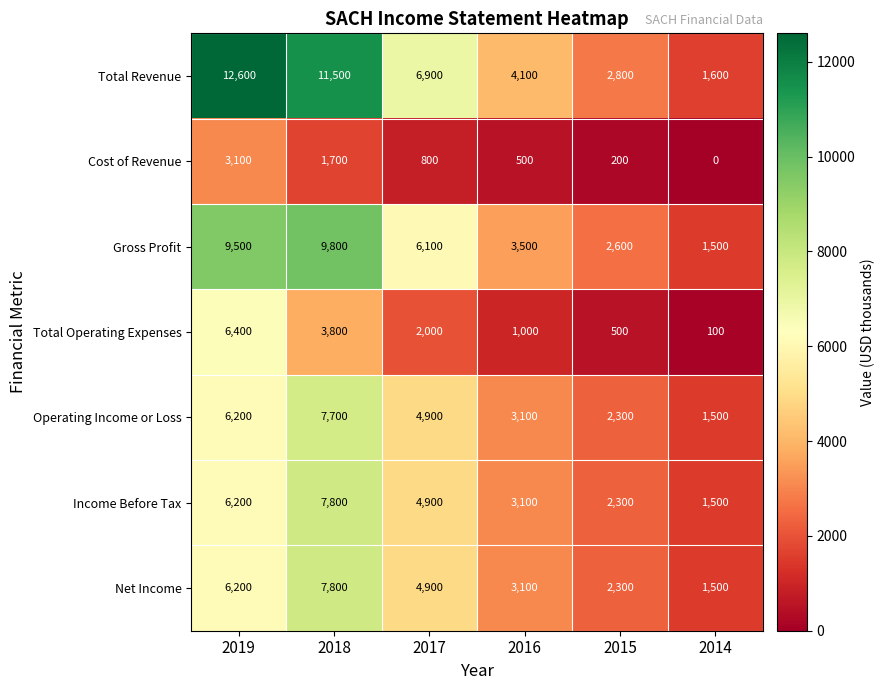

What is the average value of the Total Revenue series?

6583